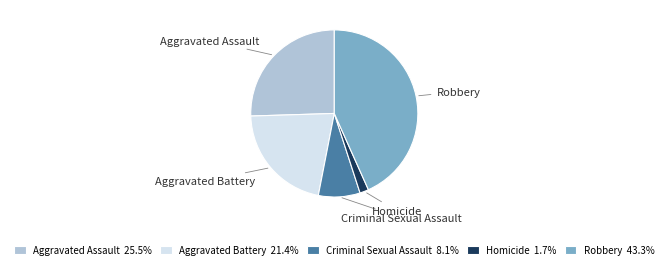

Do Robbery and Homicide together represent more than half of the pie?

No